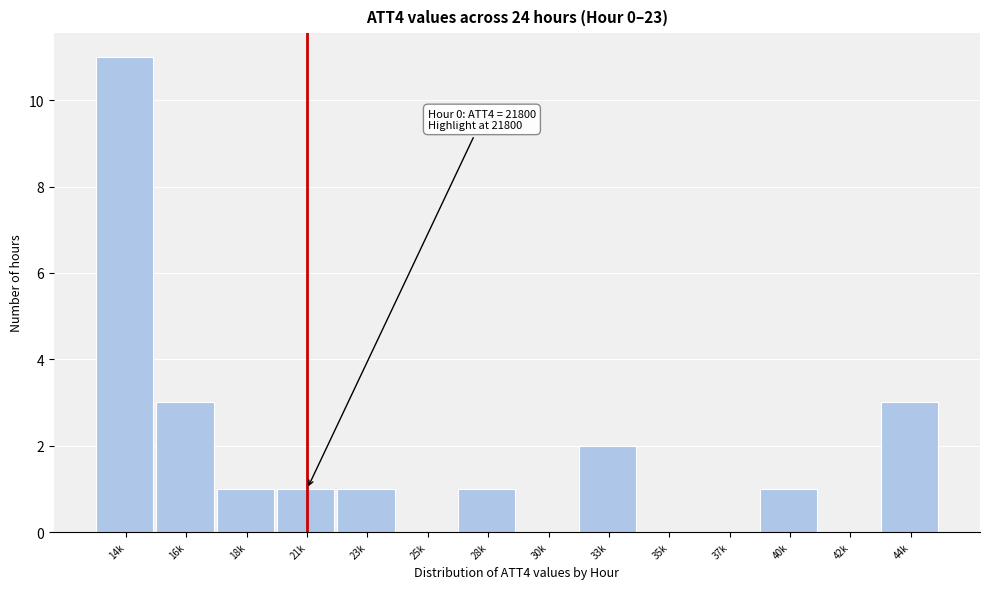

Reading right to left, transcribe all the data shown in this chart.

44k=3	42k=0	40k=1	37k=0	35k=0	33k=2	30k=0	28k=1	25k=0	23k=1	21k=1	18k=1	16k=3	14k=11